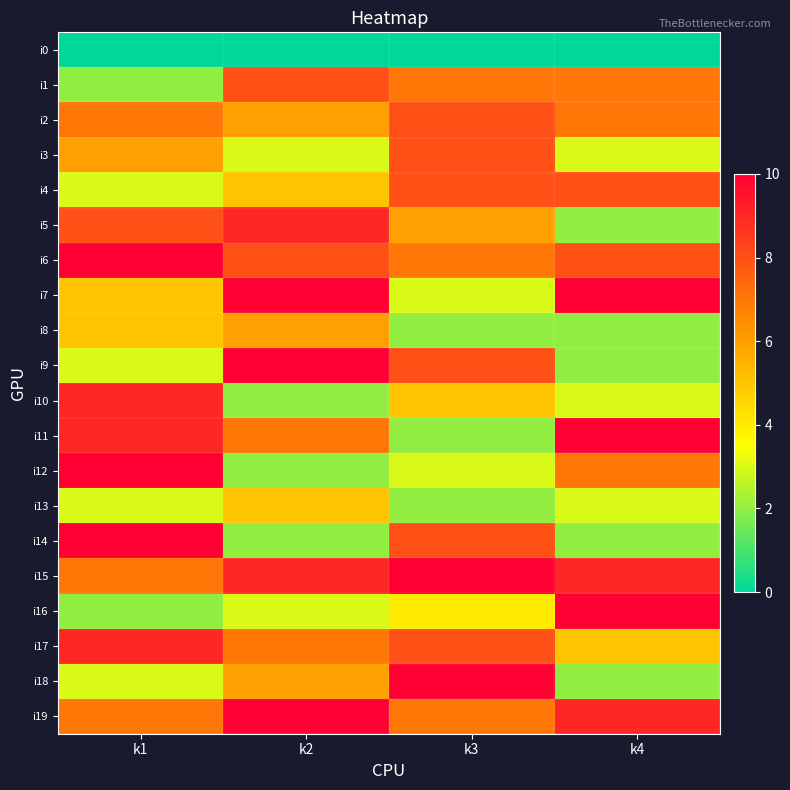

Reading left to right, what are all the values shown in this chart?

i0: k1=0	k2=0	k3=0	k4=0
i1: k1=2	k2=8	k3=7	k4=7
i2: k1=7	k2=6	k3=8	k4=7
i3: k1=6	k2=3	k3=8	k4=3
i4: k1=3	k2=5	k3=8	k4=8
i5: k1=8	k2=9	k3=6	k4=2
i6: k1=10	k2=8	k3=7	k4=8
i7: k1=5	k2=10	k3=3	k4=10
i8: k1=5	k2=6	k3=2	k4=2
i9: k1=3	k2=10	k3=8	k4=2
i10: k1=9	k2=2	k3=5	k4=3
i11: k1=9	k2=7	k3=2	k4=10
i12: k1=10	k2=2	k3=3	k4=7
i13: k1=3	k2=5	k3=2	k4=3
i14: k1=10	k2=2	k3=8	k4=2
i15: k1=7	k2=9	k3=10	k4=9
i16: k1=2	k2=3	k3=4	k4=10
i17: k1=9	k2=7	k3=8	k4=5
i18: k1=3	k2=6	k3=10	k4=2
i19: k1=7	k2=10	k3=7	k4=9